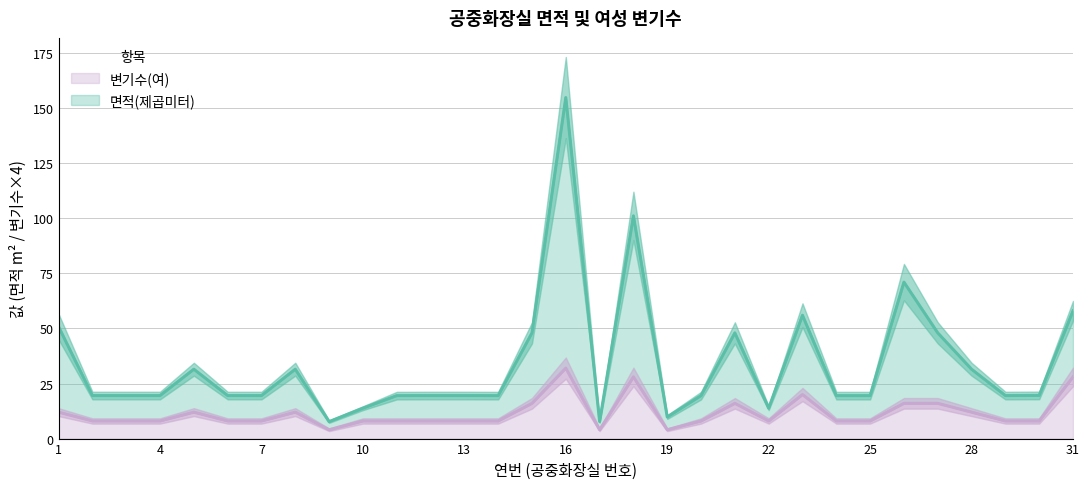

How many lines are shown in the chart?

2